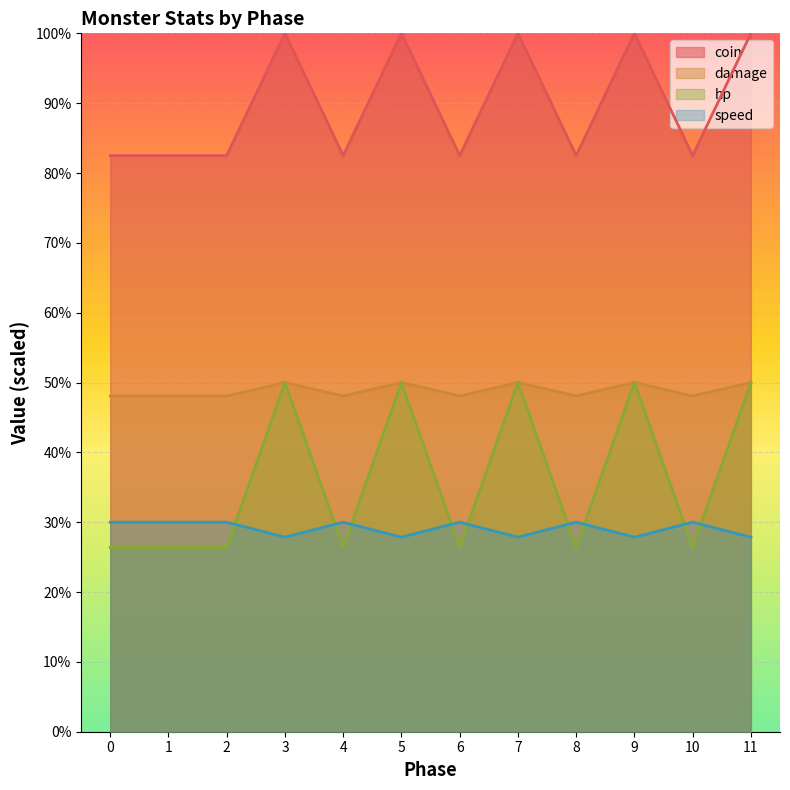

How many lines are shown in the chart?

4